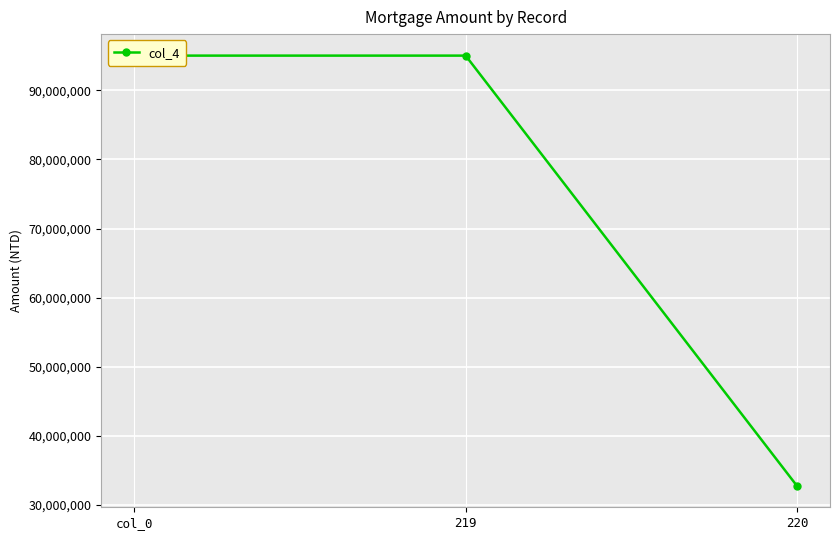

Between 220 and 219, which is larger?

219